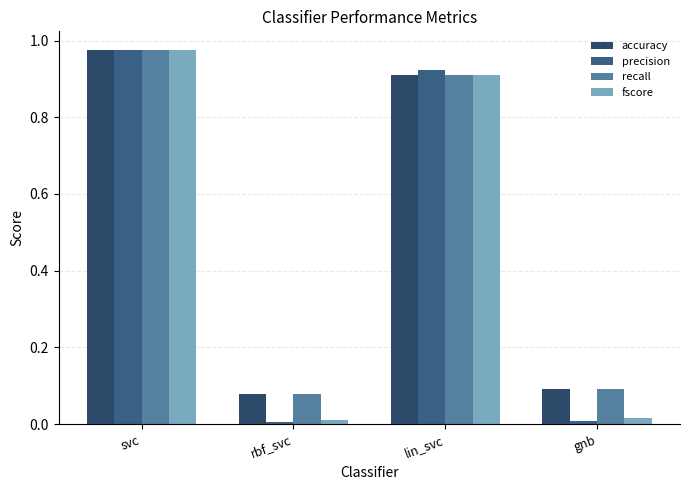

What is the maximum value shown in the chart?

1.0